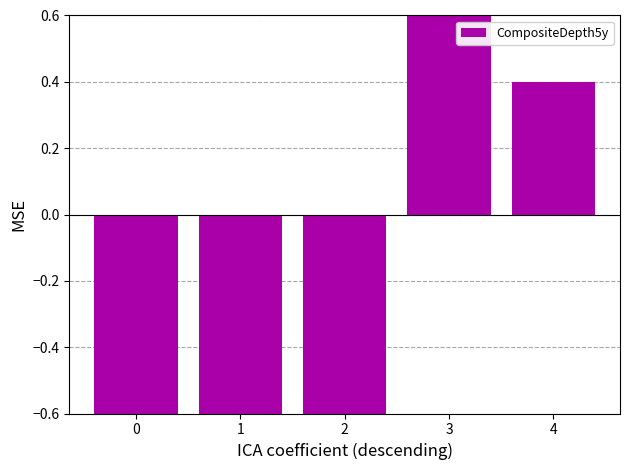

Is it true that the value at 2 is -0.6?

True